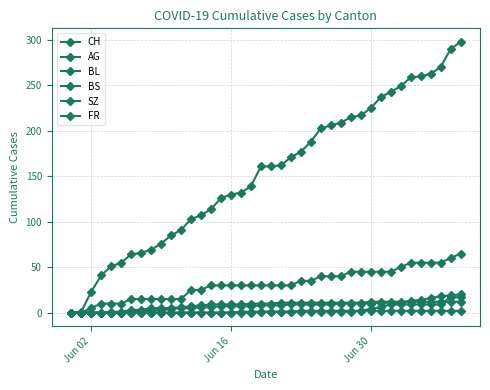

What is the average value of the CH series?

153